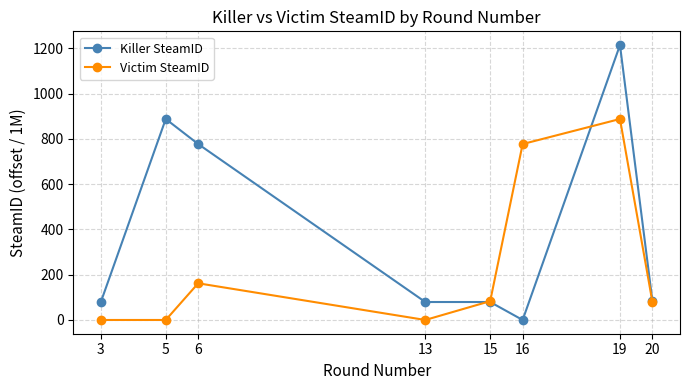

Is it true that Killer SteamID equals 32.5 at 20?

False